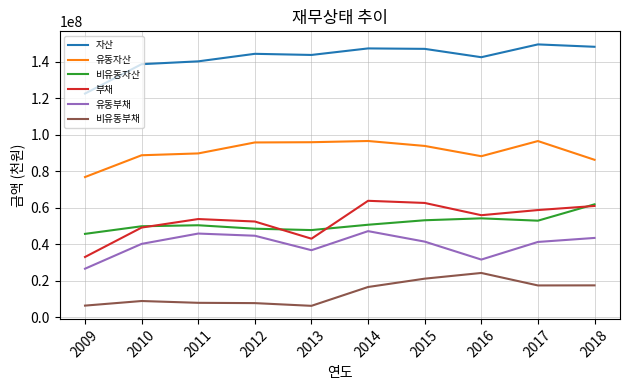

What is the maximum value for 유동자산?

96548720